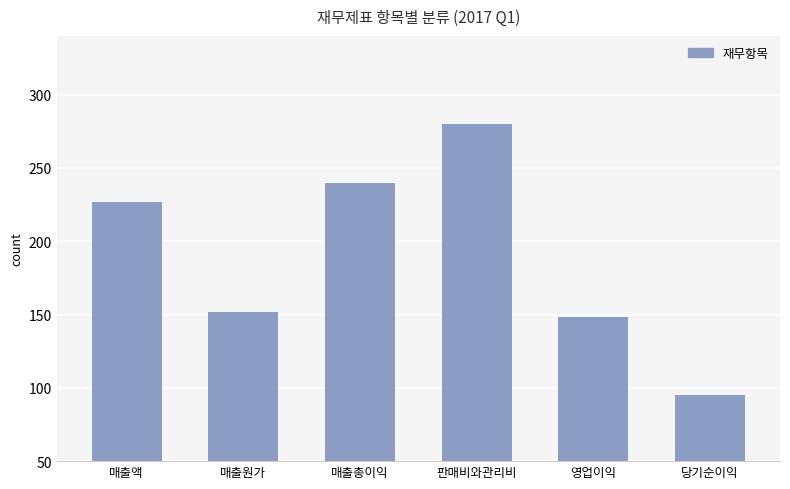

Count the number of categories in the chart.

6